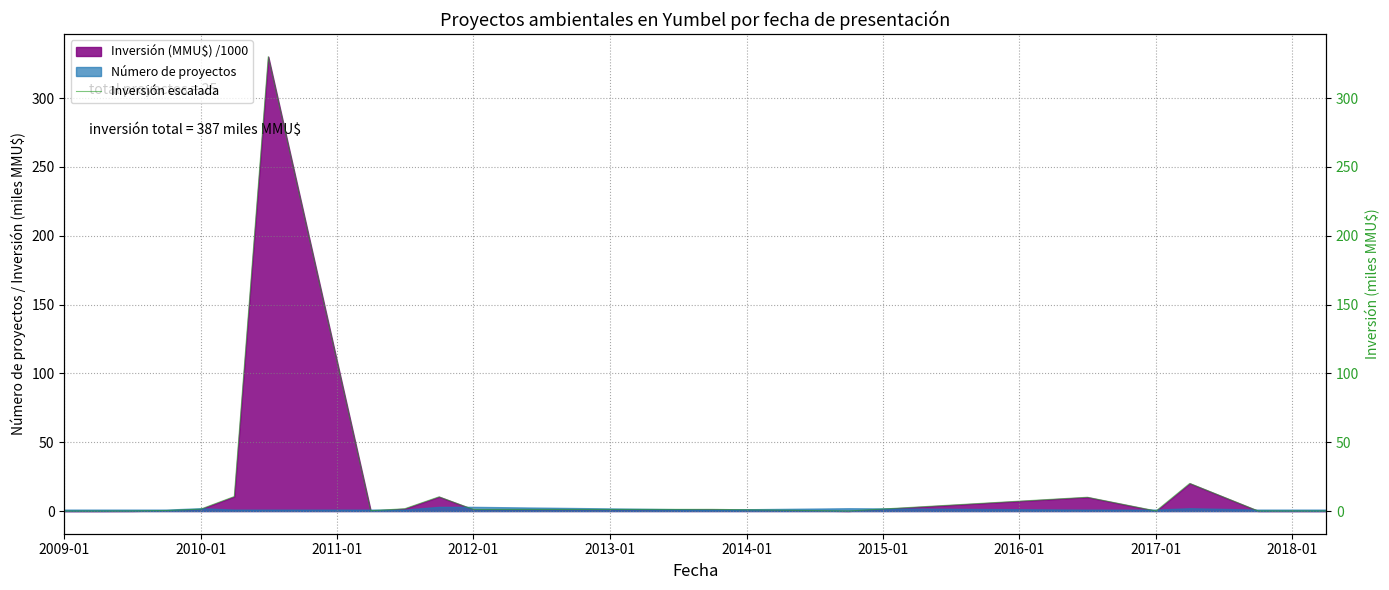

Reading right to left, extract all data points from this chart.

0.0	0.0	20.0	0.0	10.0	0.0	1.2	1.1	10.3	1.6	0.2	330.0	10.5	1.4	0.4	0.1	0.0	0.0